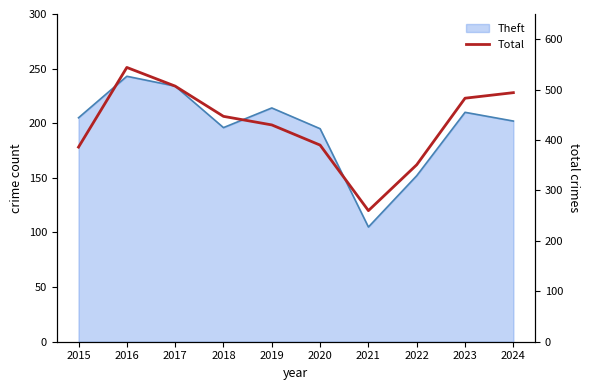

What is the difference between the maximum and minimum values?

284